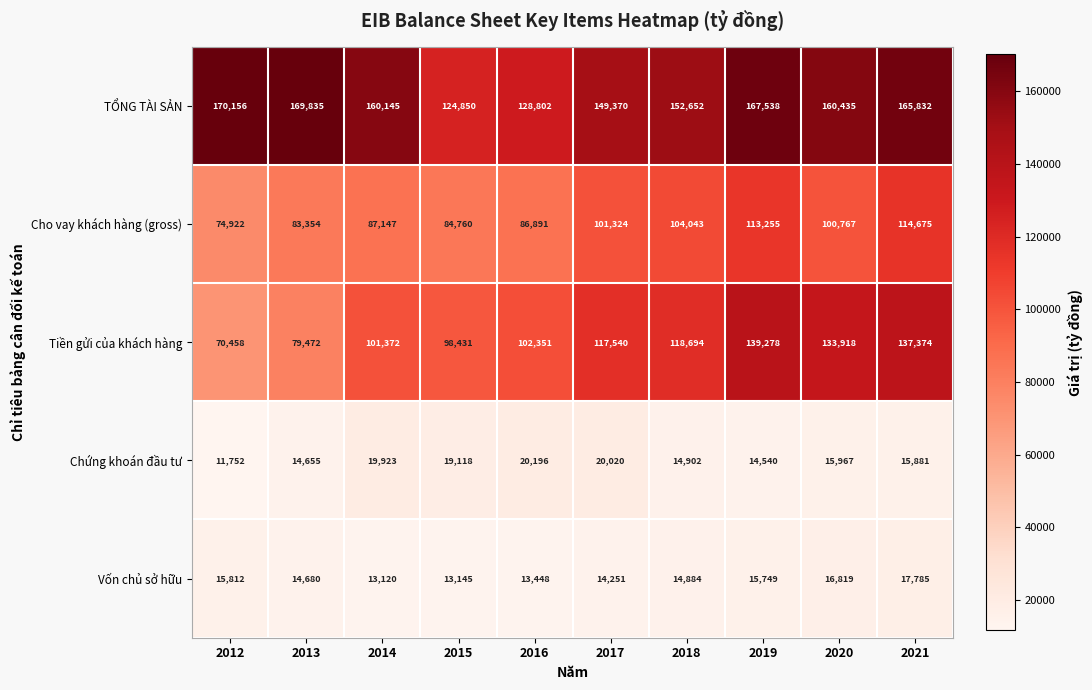

What value does the Vốn chủ sở hữu series have at 2017, to the nearest 50?

14250